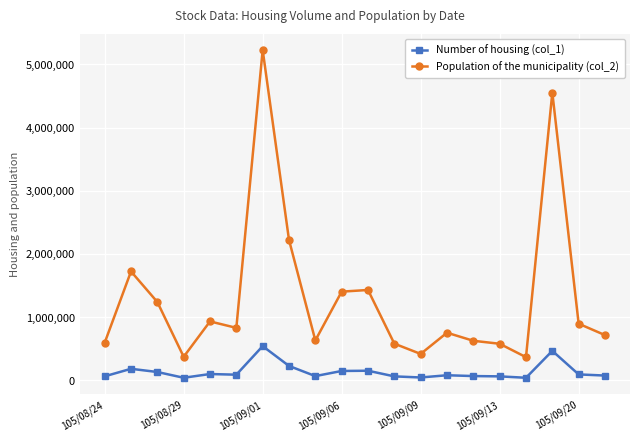

True or false: Number of housing (col_1) has more than 2 points higher than both neighbors.

True